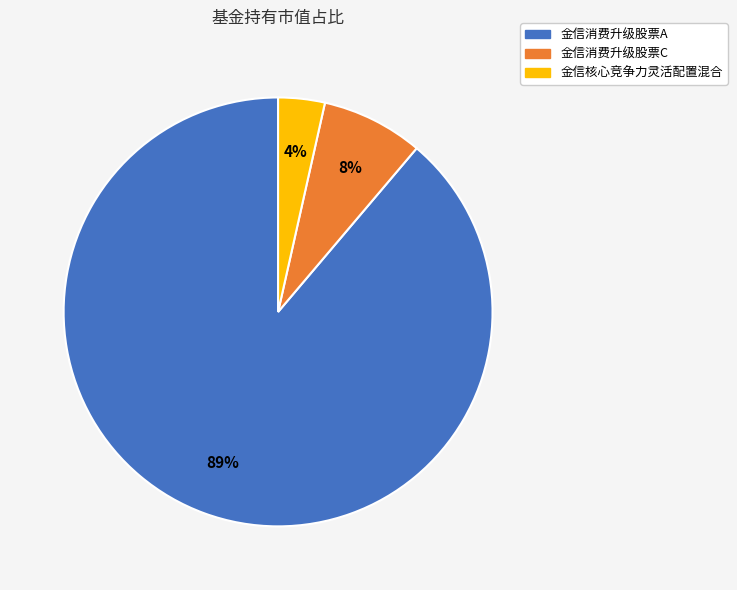

Which category has the biggest portion of the pie?

金信消费升级股票A